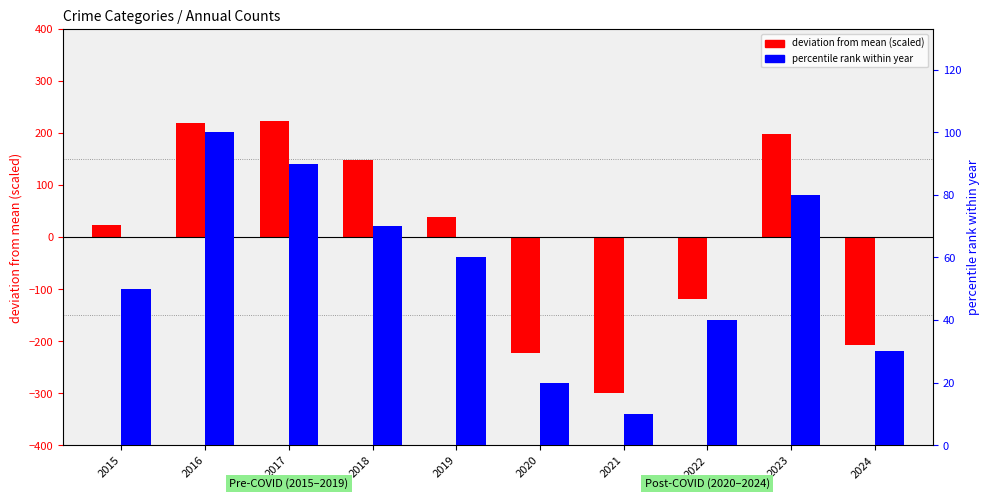

What is the minimum value shown in the chart?

-300.0